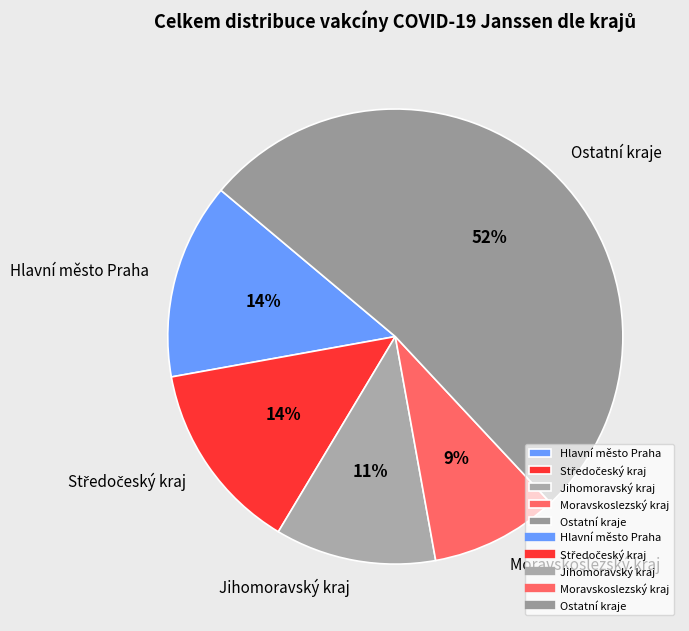

Which category accounts for the majority?

Ostatní kraje